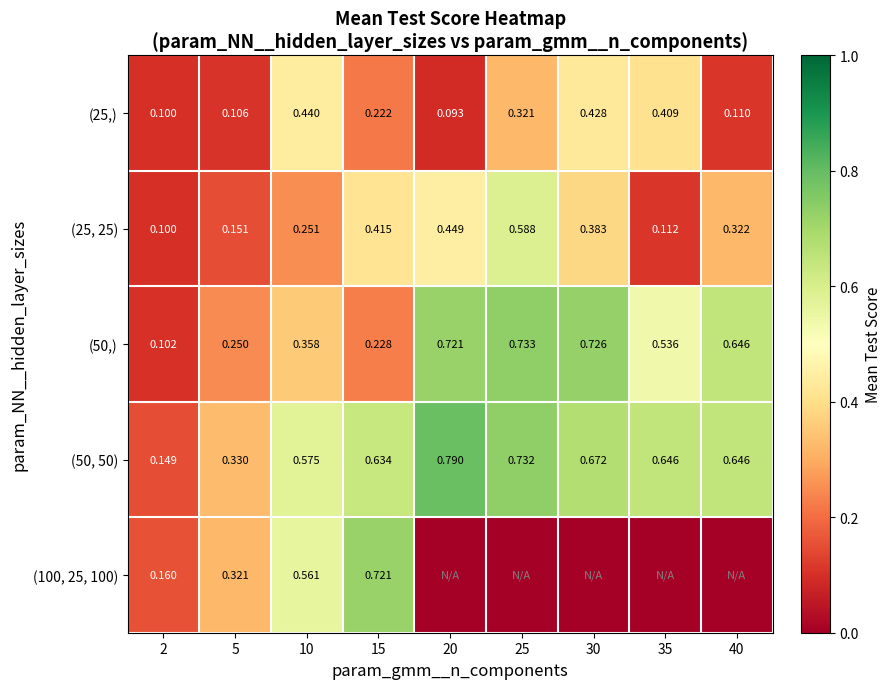

Count the (25, 25) values in the range 0 to 1.

9